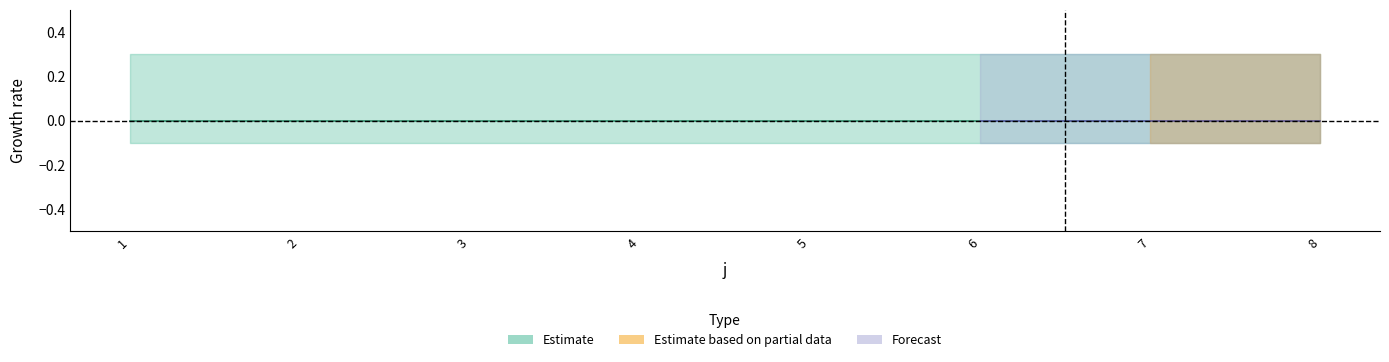

True or false: U and t cross at least once.

False